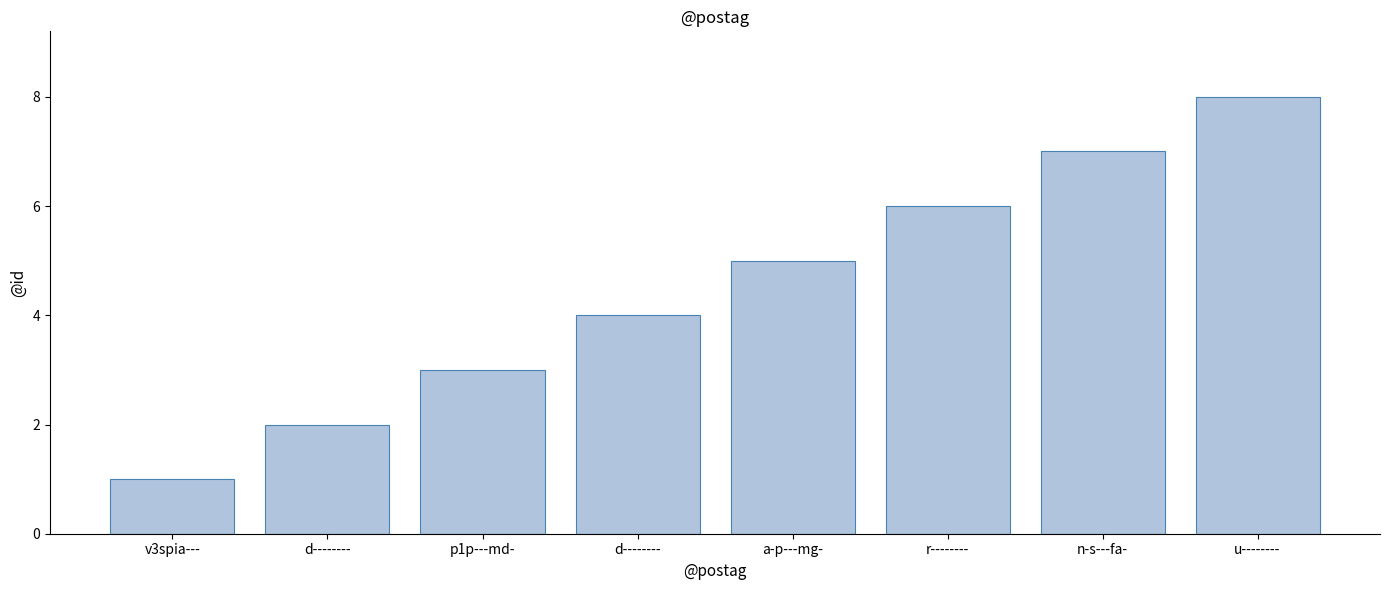

The value at a-p---mg- is 5. True or false?

True